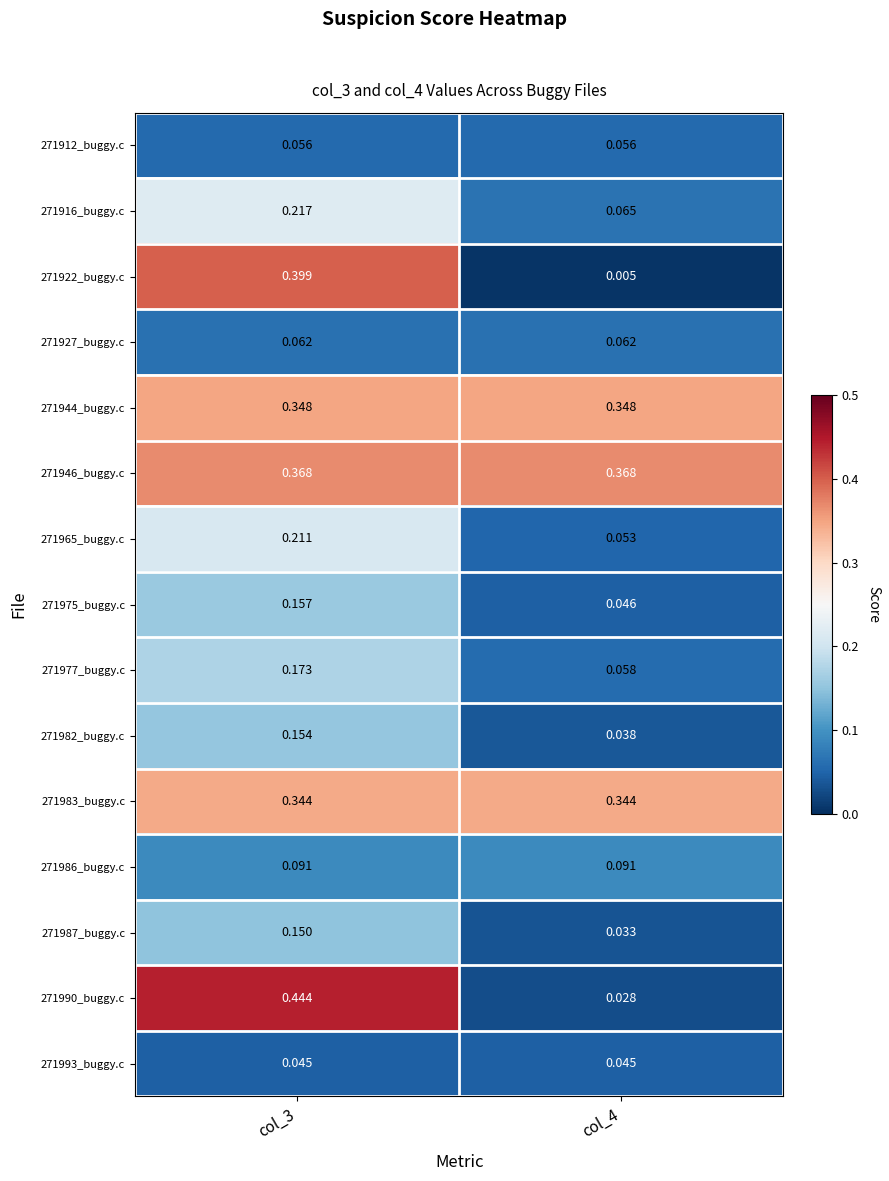

Is the value of 271987_buggy.c at col_3 greater than the value of 271912_buggy.c at col_3?

Yes